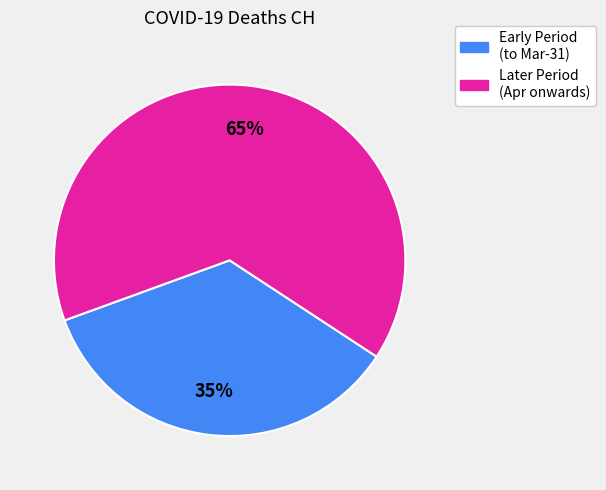

To the nearest percent, what is the difference between the largest and smallest slice percentages?

30%